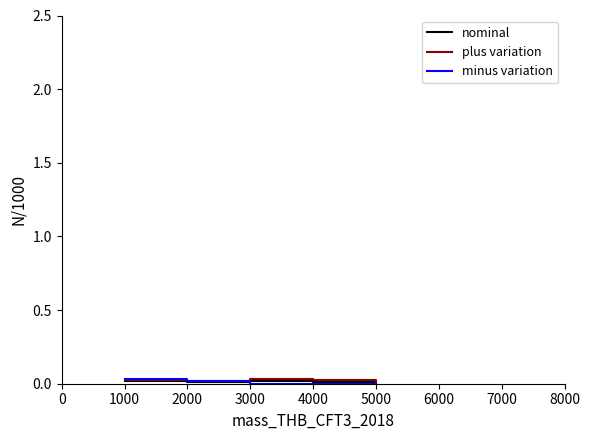

The value of plus variation at 4000 is 0.0. True or false?

True